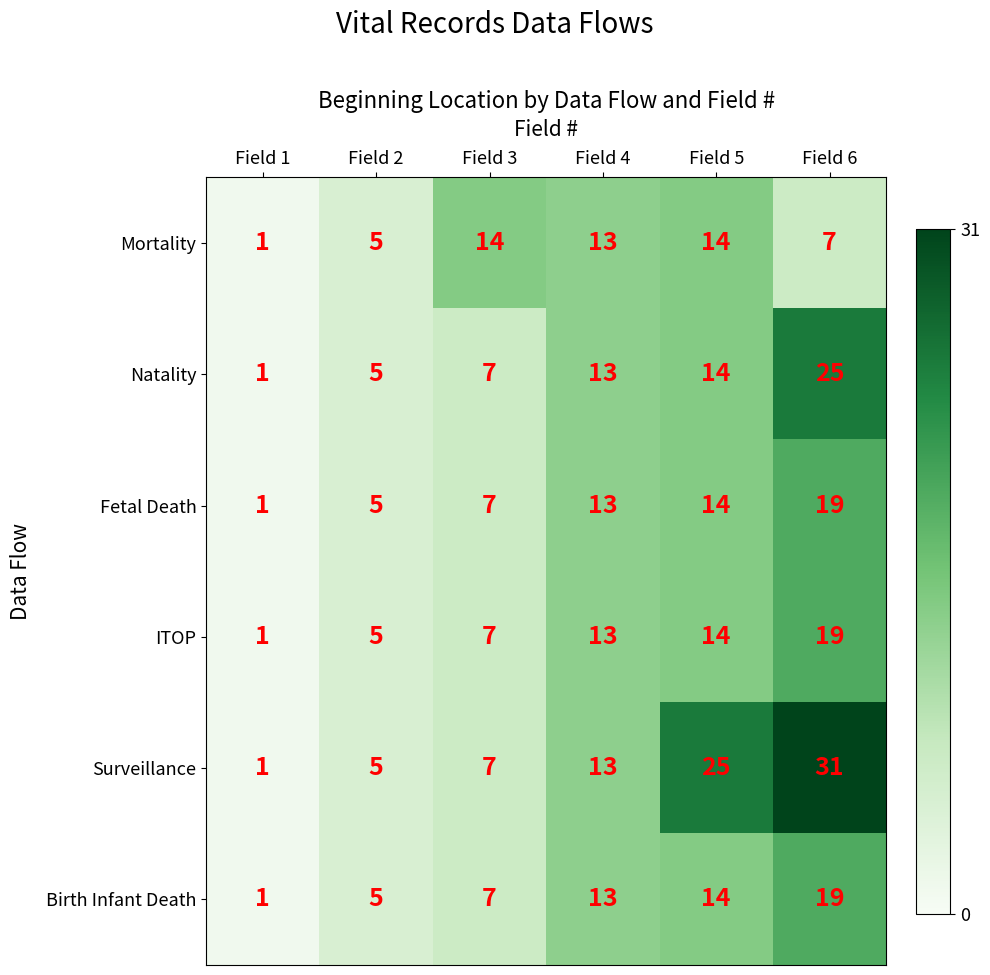

Rank the categories by Fetal Death value from lowest to highest.

Field 1, Field 2, Field 3, Field 4, Field 5, Field 6